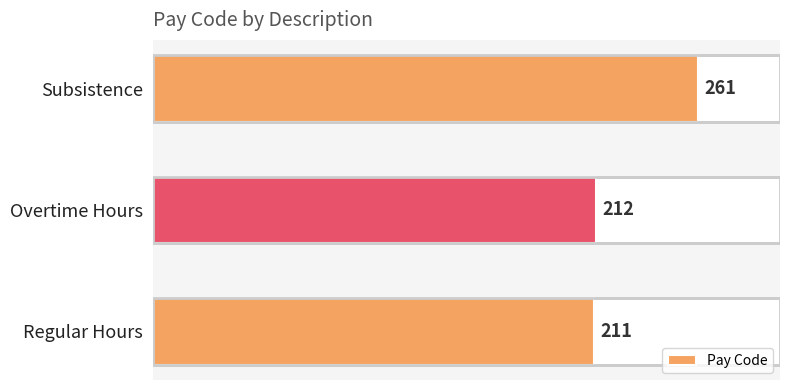

List the labels in order of value, largest first.

Subsistence, Overtime Hours, Regular Hours